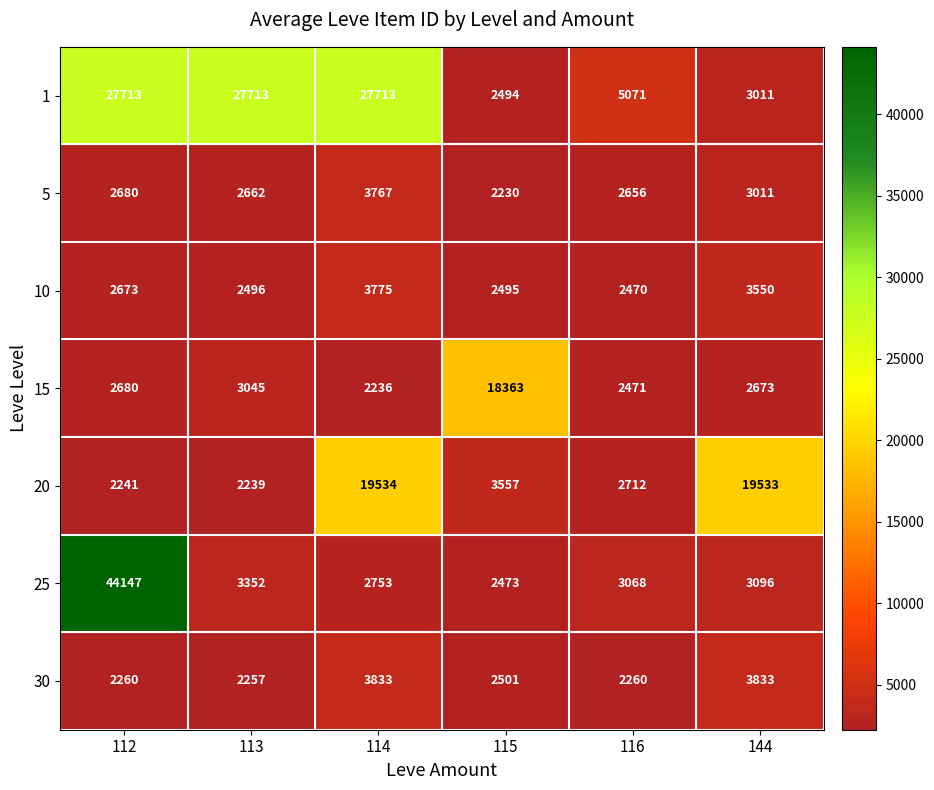

What is the lowest value of the 15 series?

2236